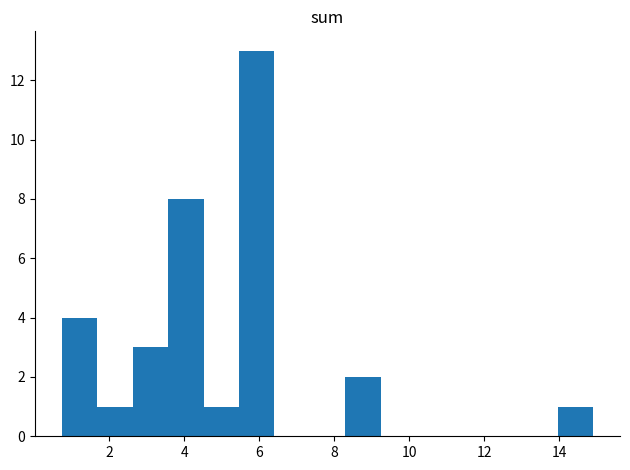

Reading left to right, list every bar in this chart as the range it spans on the x-axis followed by its height. Neither the bar edges nor the heights are printed on the chart, so give them approximately, as read against the axes.

0.8 to 1.6: 4
1.6 to 2.6: 1
2.6 to 3.6: 3
3.6 to 4.6: 8
4.6 to 5.4: 1
5.4 to 6.4: 13
6.4 to 7.4: 0
7.4 to 8.2: 0
8.2 to 9.2: 2
9.2 to 10.2: 0
10.2 to 11.2: 0
11.2 to 12.0: 0
12.0 to 13.0: 0
13.0 to 14.0: 0
14.0 to 15.0: 1